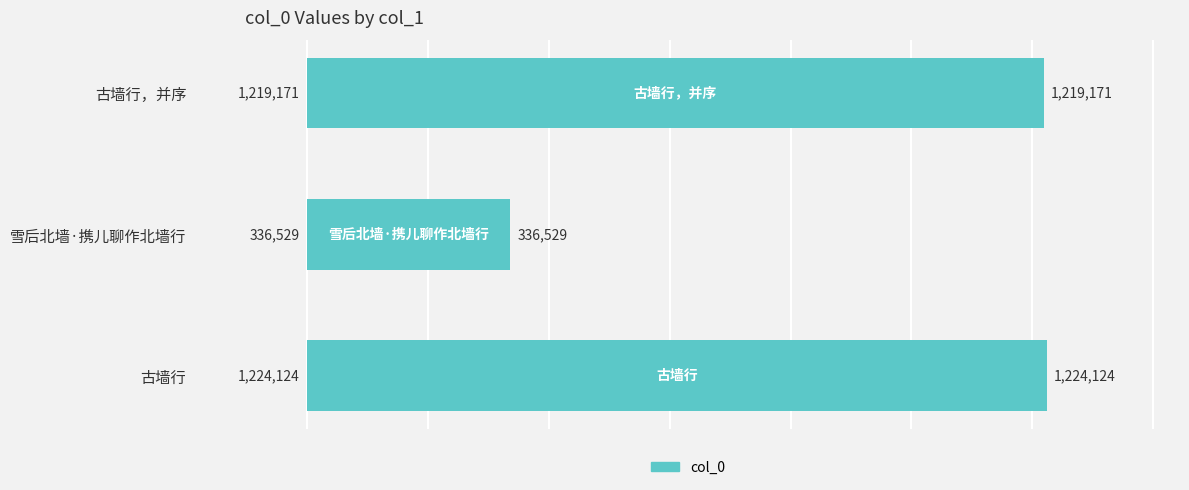

Are the bars grouped side by side (vs. stacked)?

No